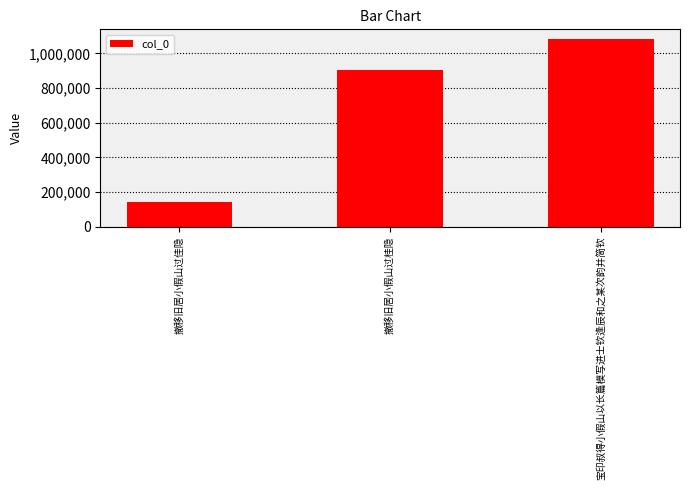

Which category has the lowest value across all series?

撤移旧居小假山过佳隐